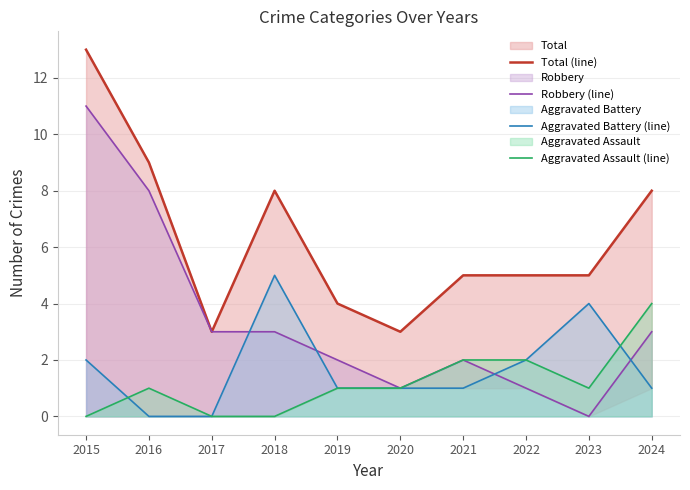

Does the chart display data point markers on the line(s)?

No